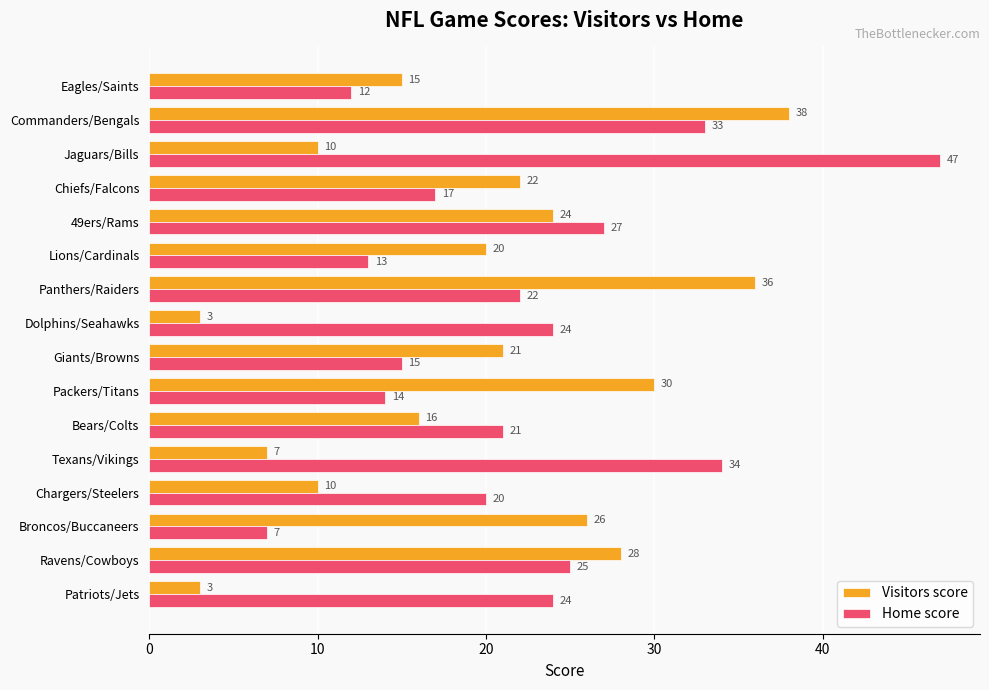

What is the sum of all Visitors score values?

309